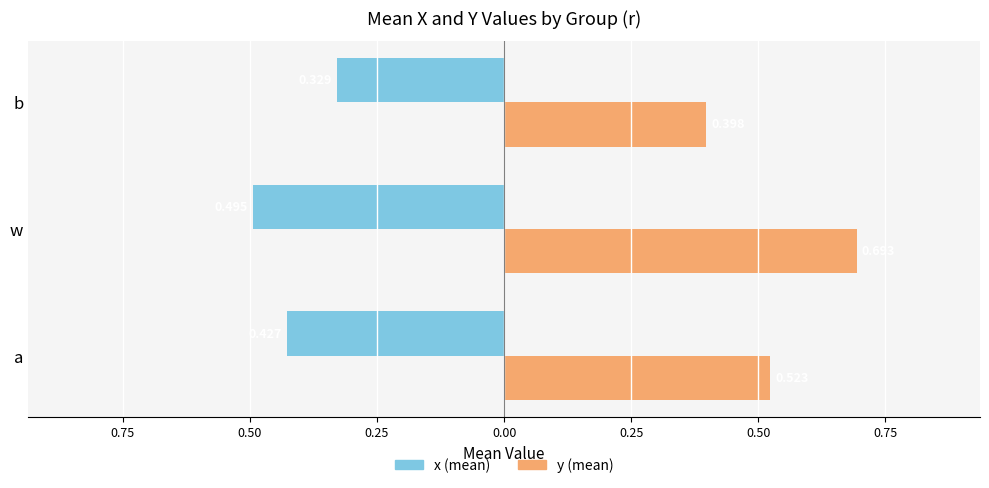

What are all the series names shown in the legend?

x (mean), y (mean)